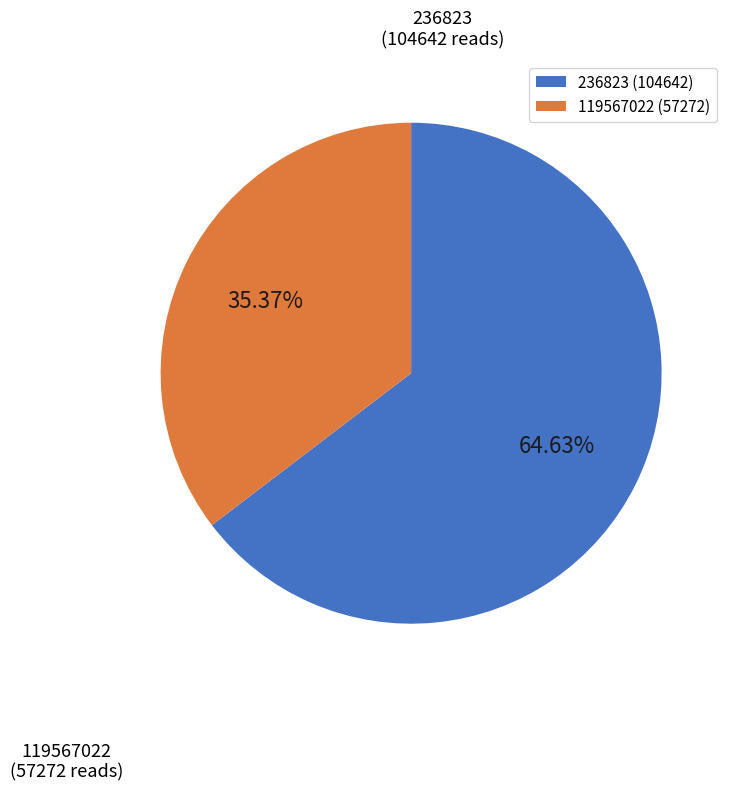

Which has a higher value, 236823 or 119567022?

236823